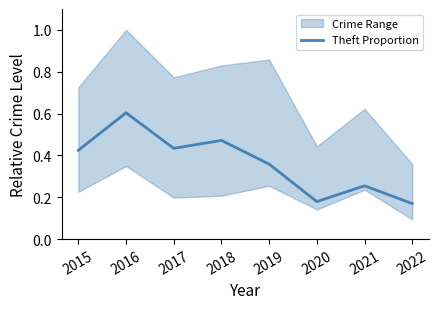

Where is the first local maximum?

2016